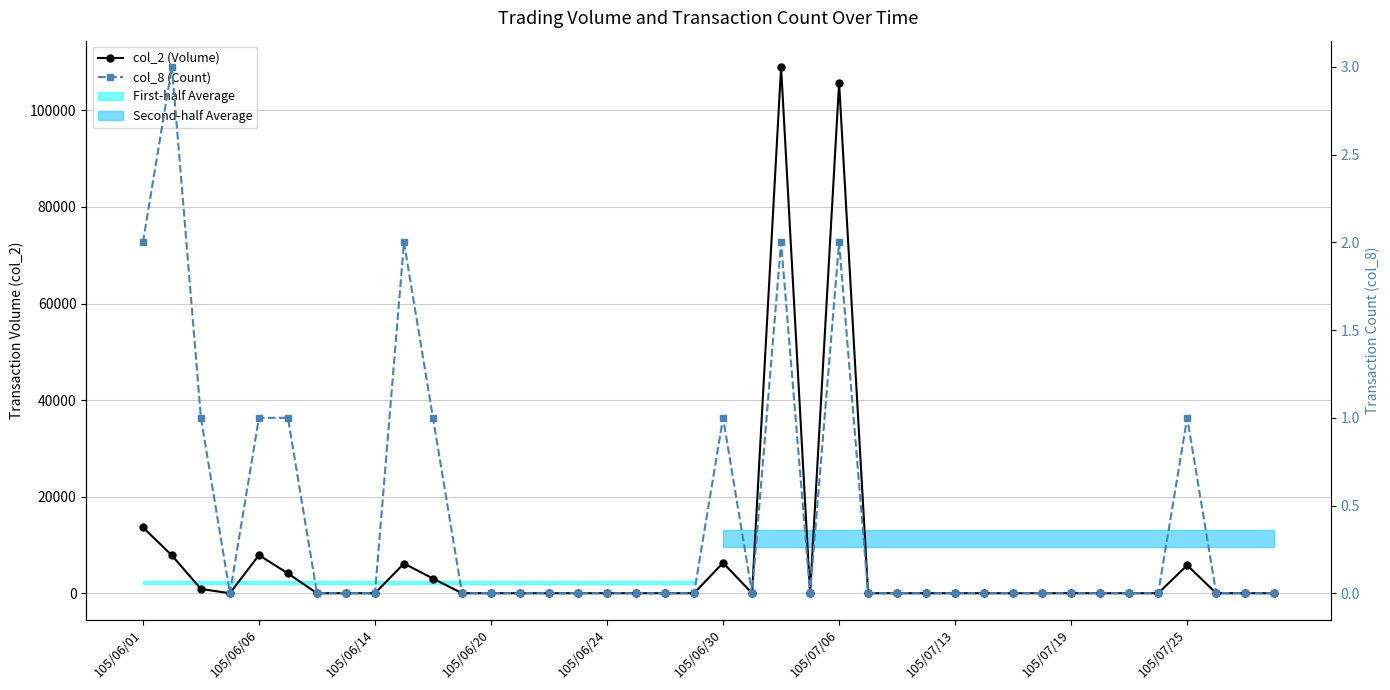

What is the difference between the second highest and minimum values in the col_8 (Count) series?

2